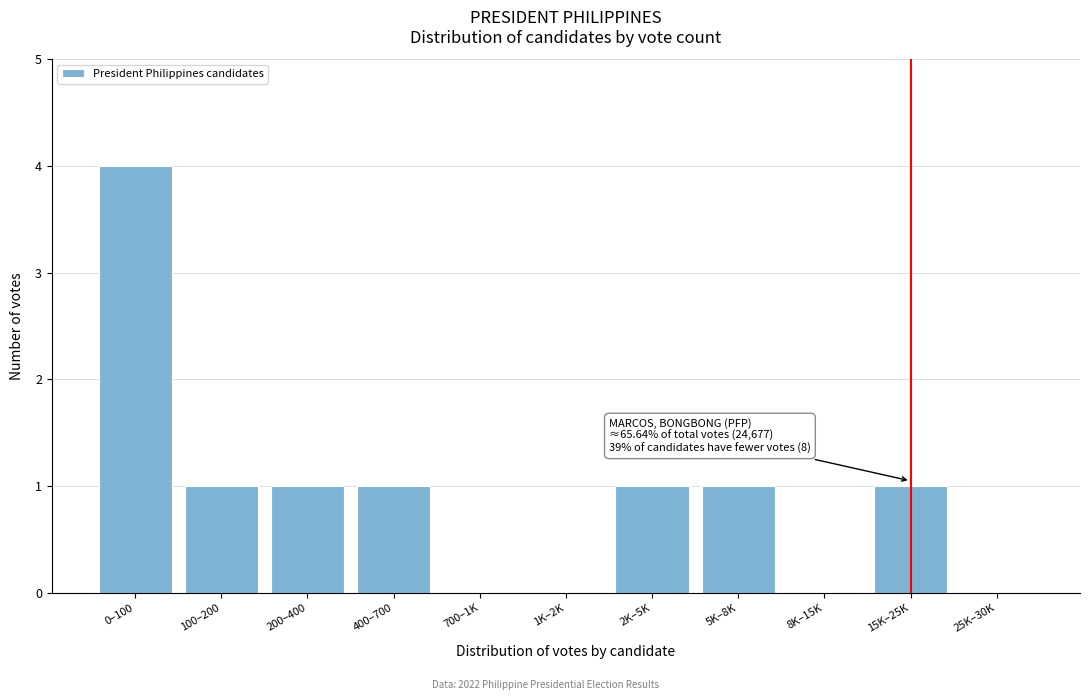

Reading left to right, list all the values displayed in this chart.

0–100=4	100–200=1	200–400=1	400–700=1	700–1K=0	1K–2K=0	2K–5K=1	5K–8K=1	8K–15K=0	15K–25K=1	25K–30K=0